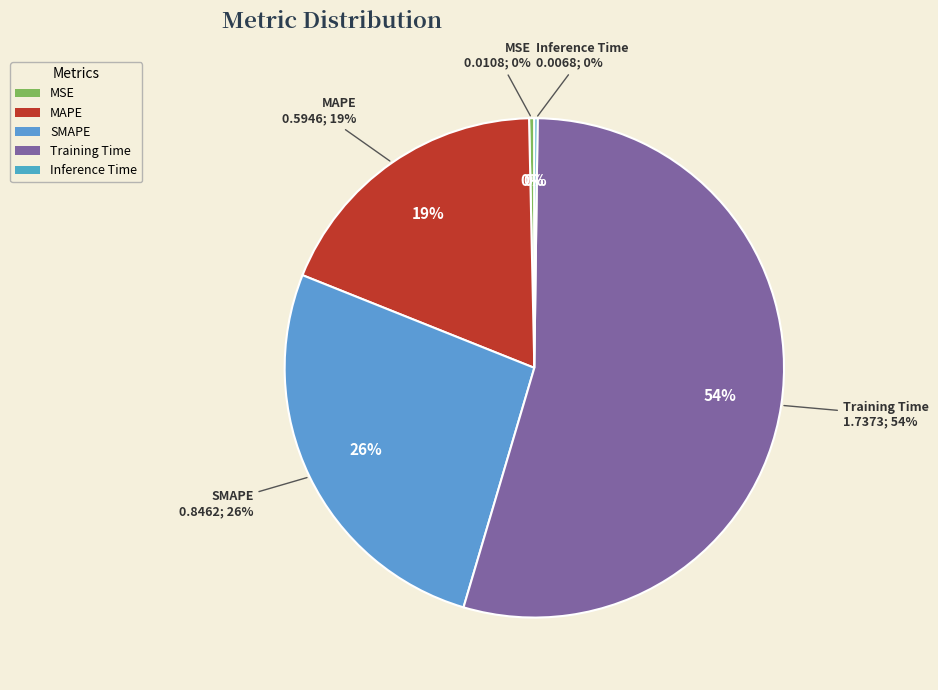

What is the total percentage of MSE and MAPE?

18.9%